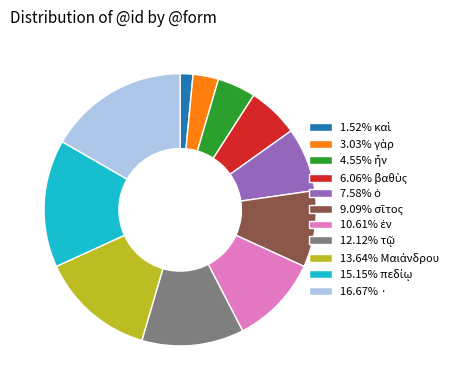

Count the number of slices in the pie.

11